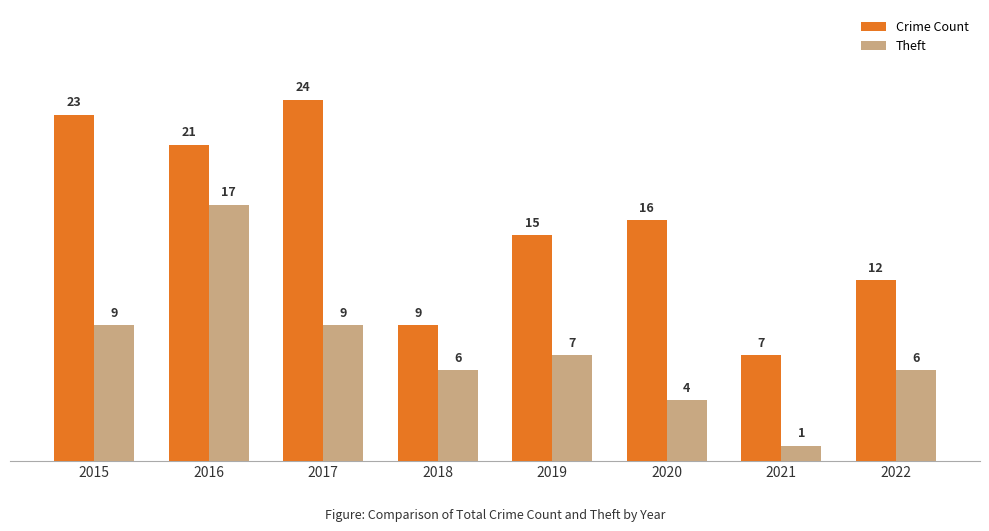

Which series has the largest total across all categories?

Crime Count